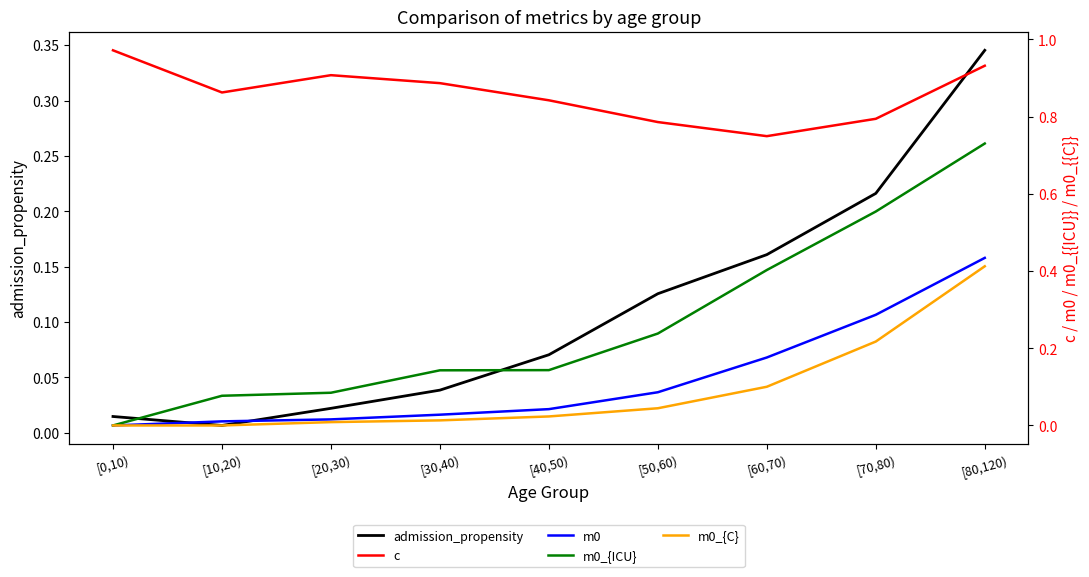

Between [0,10) and [20,30), which series saw the biggest shift?

m0_{ICU}